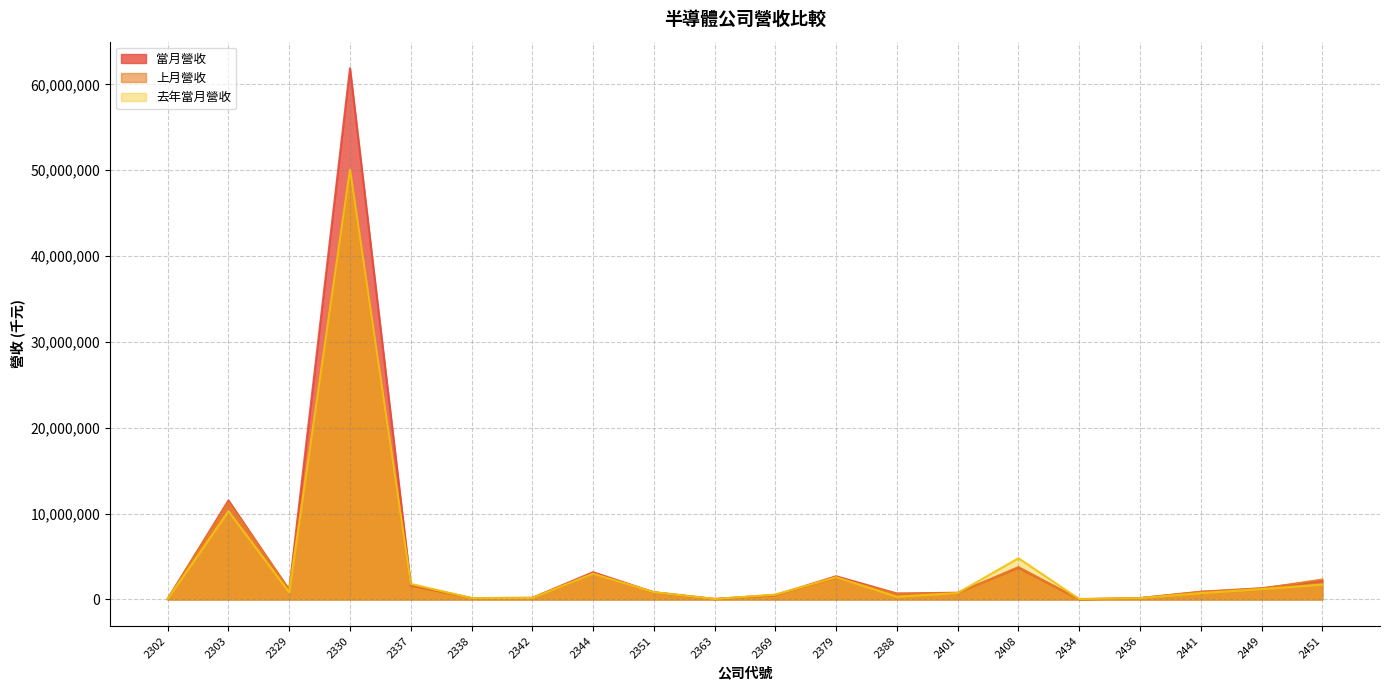

How many distinct data groups are displayed?

3